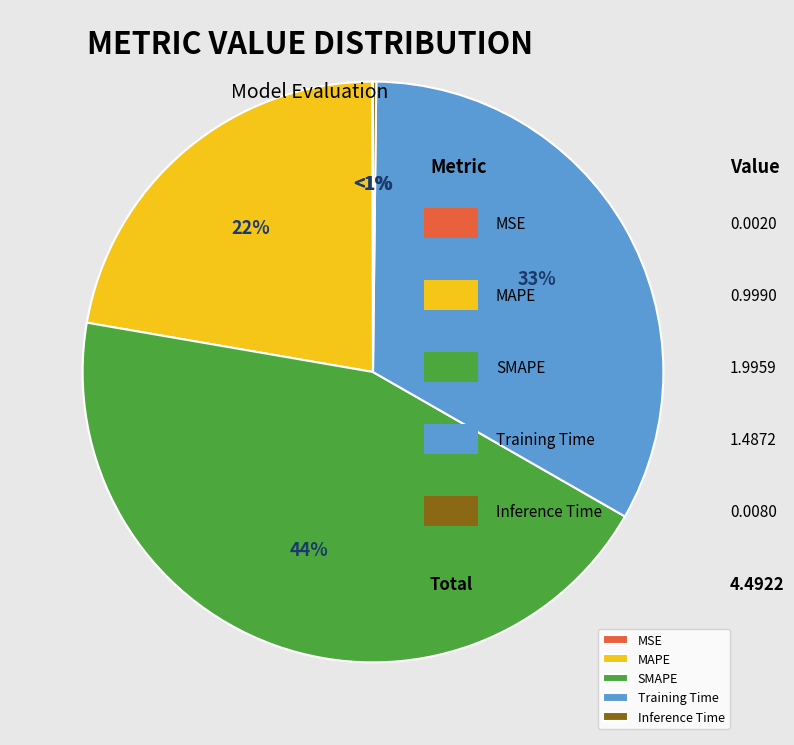

What is the total percentage of Training Time and Inference Time?

33.3%